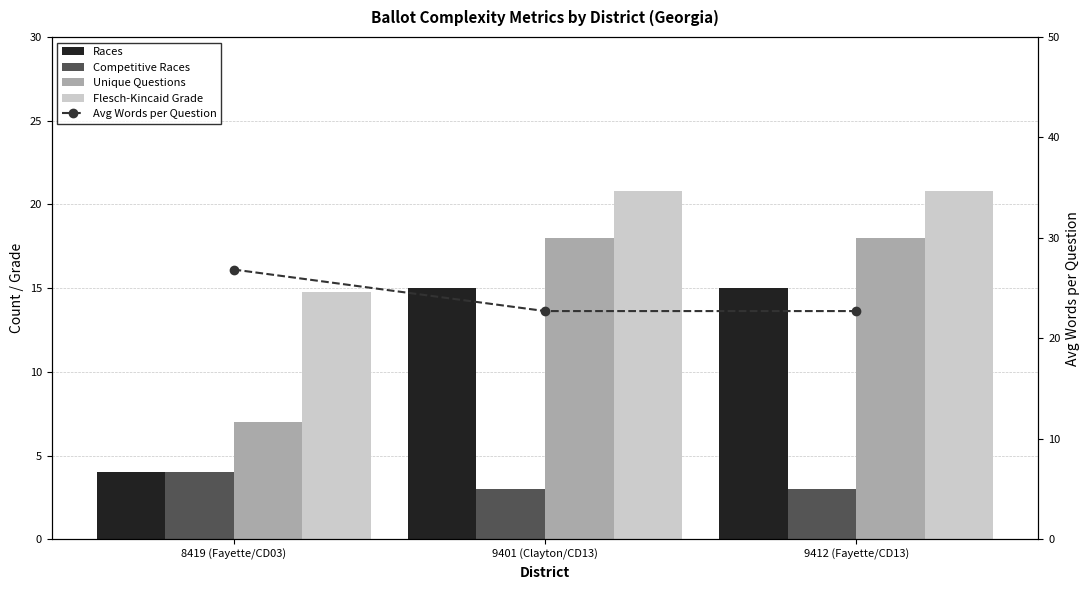

True or false: Unique Questions has a value of 18.0 at 9401 (Clayton/CD13).

True